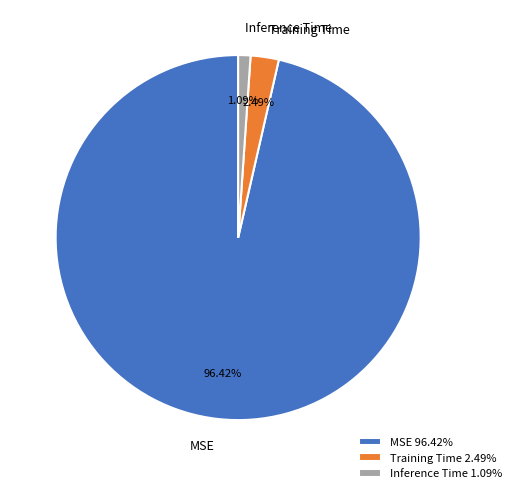

Count the number of slices in the pie.

3